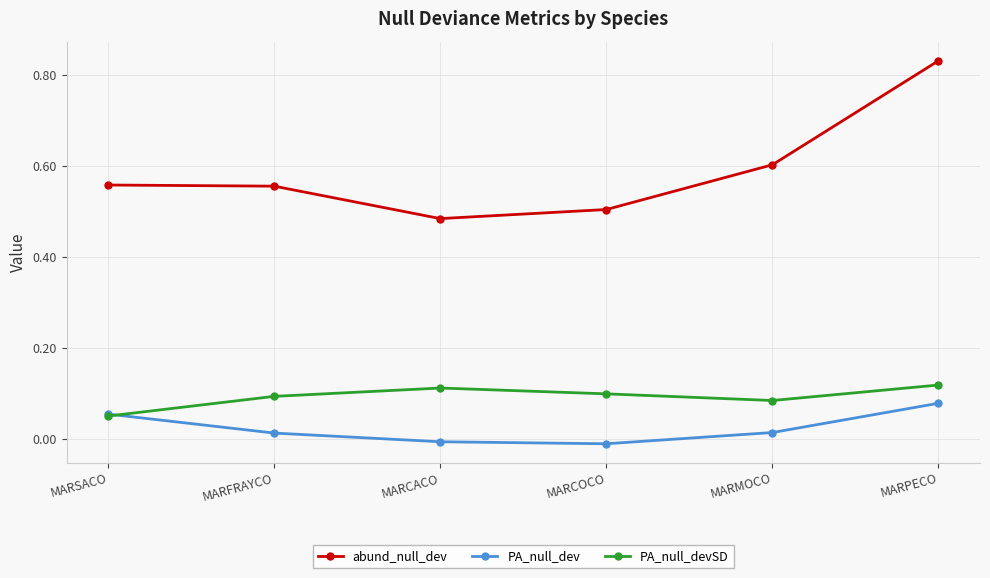

True or false: PA_null_dev and abund_null_dev intersect in this chart.

False